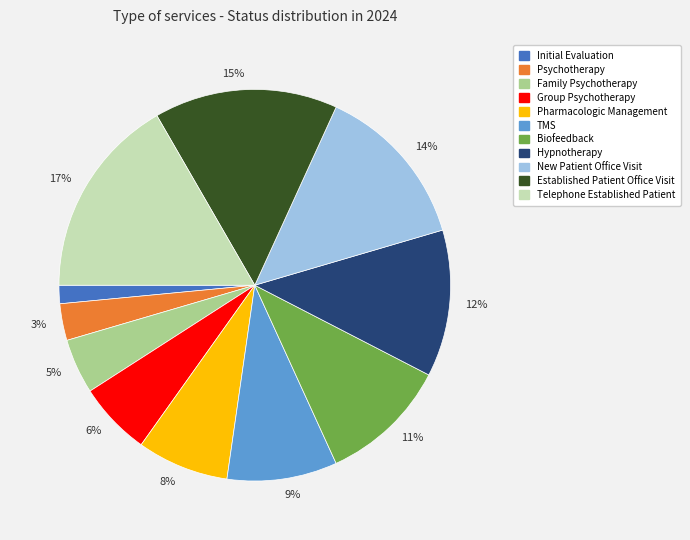

Does any single category account for the majority?

No